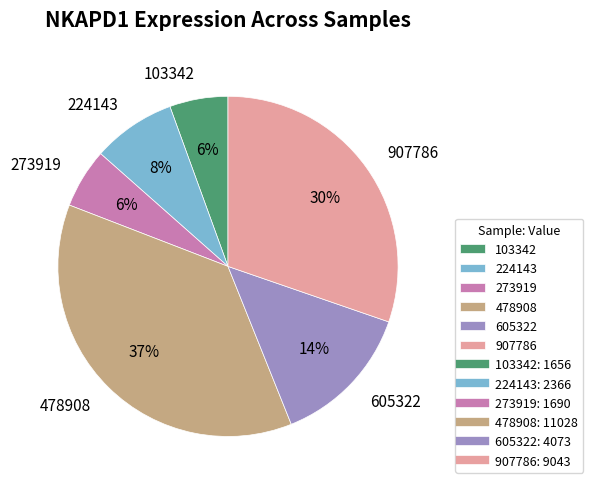

To the nearest percent, what is the average slice percentage?

17%